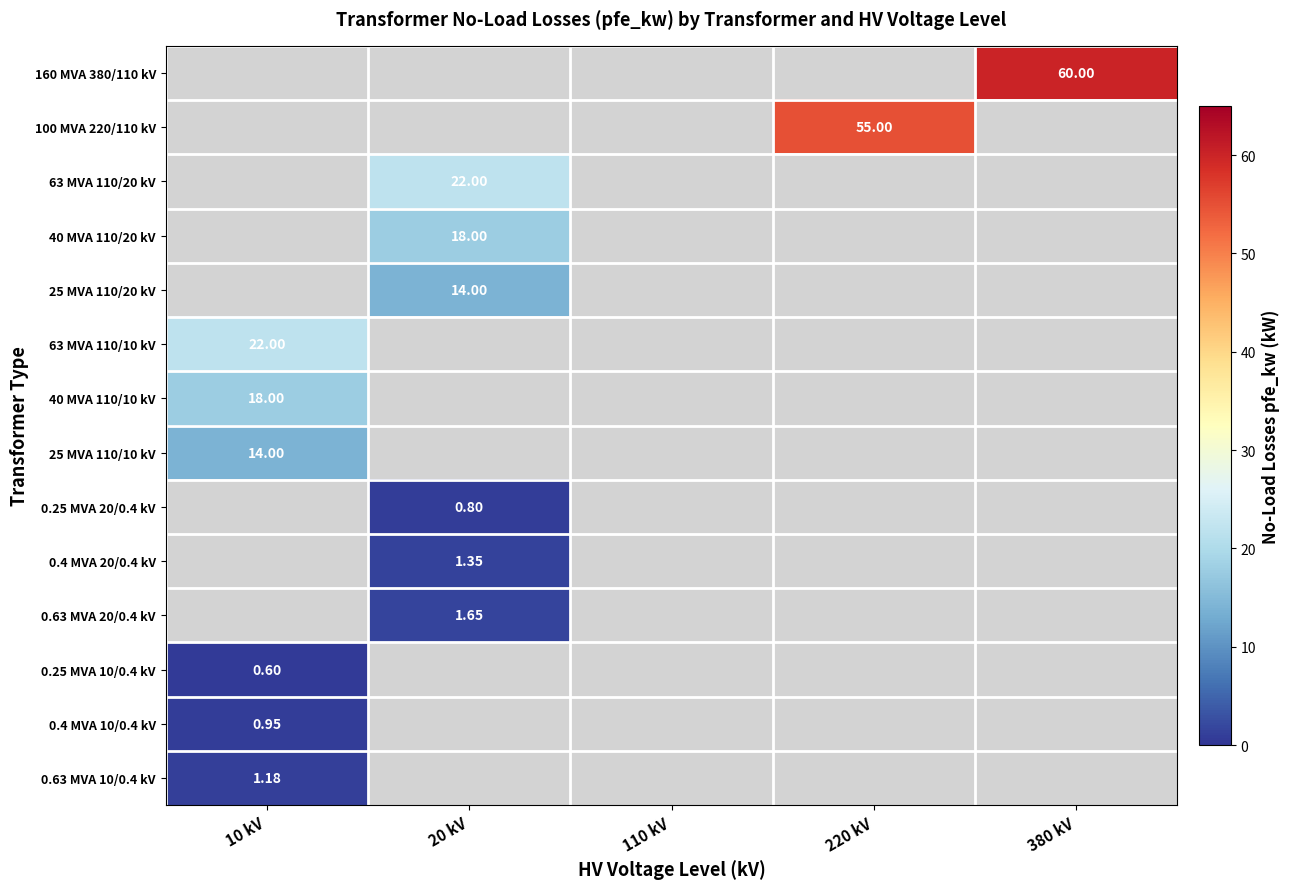

Count the number of data series in this chart.

14